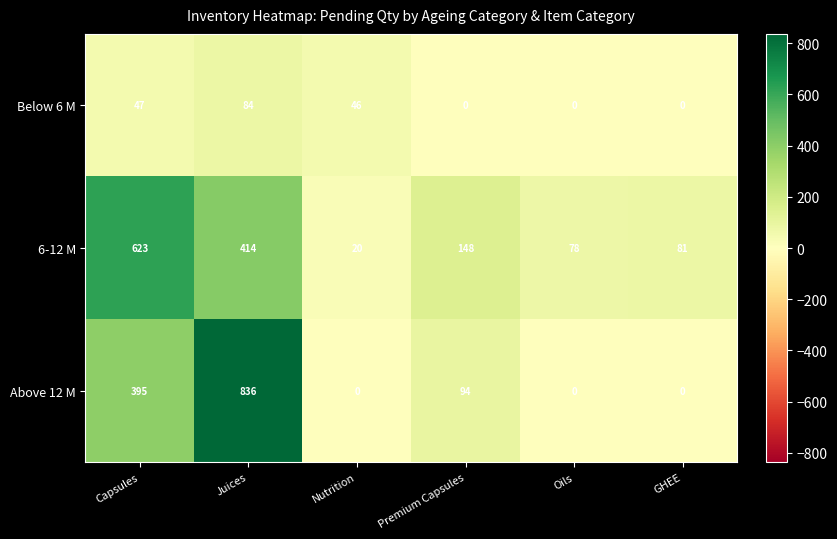

What is the difference between the maximum and minimum values in the Above 12 M series?

836